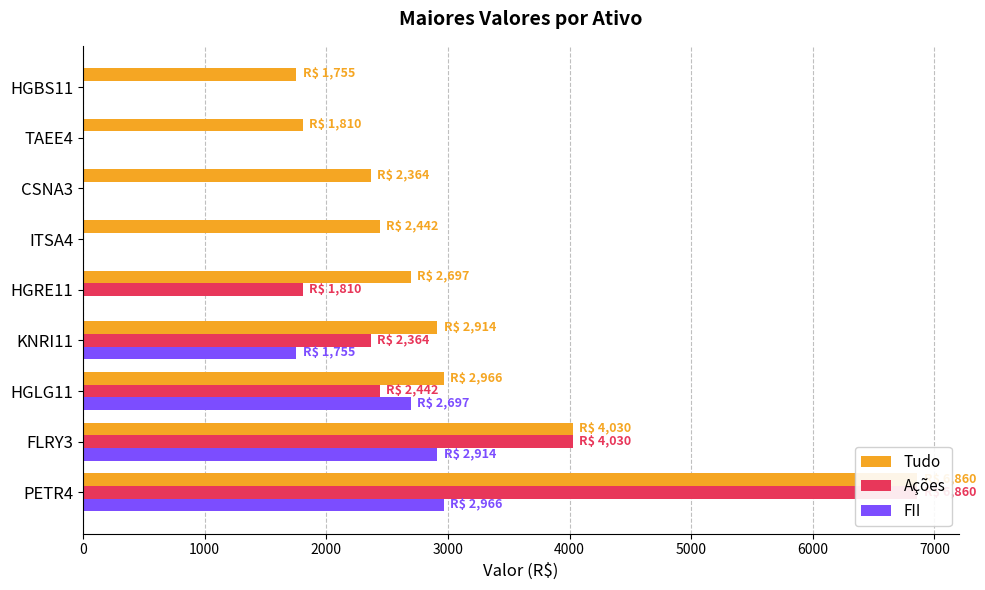

Where is FII nearest to the value 1482?

3000